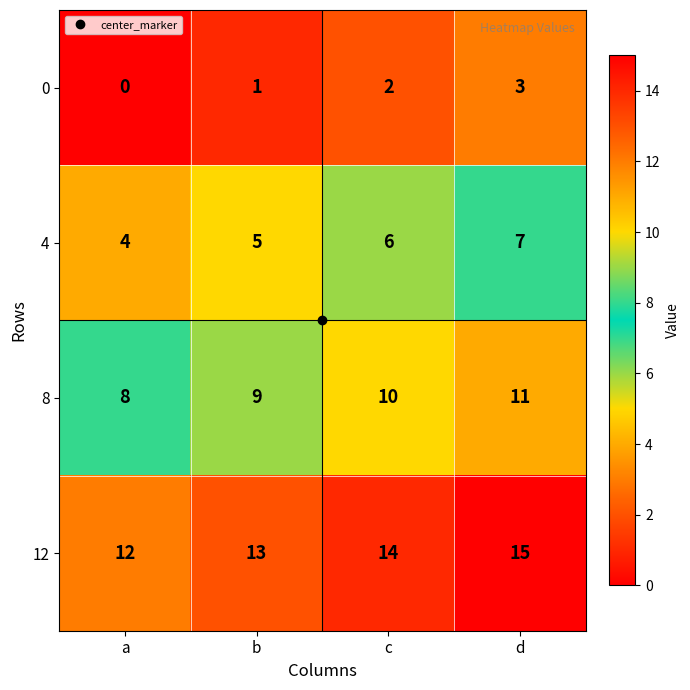

What is the difference between the highest and lowest values at c?

12